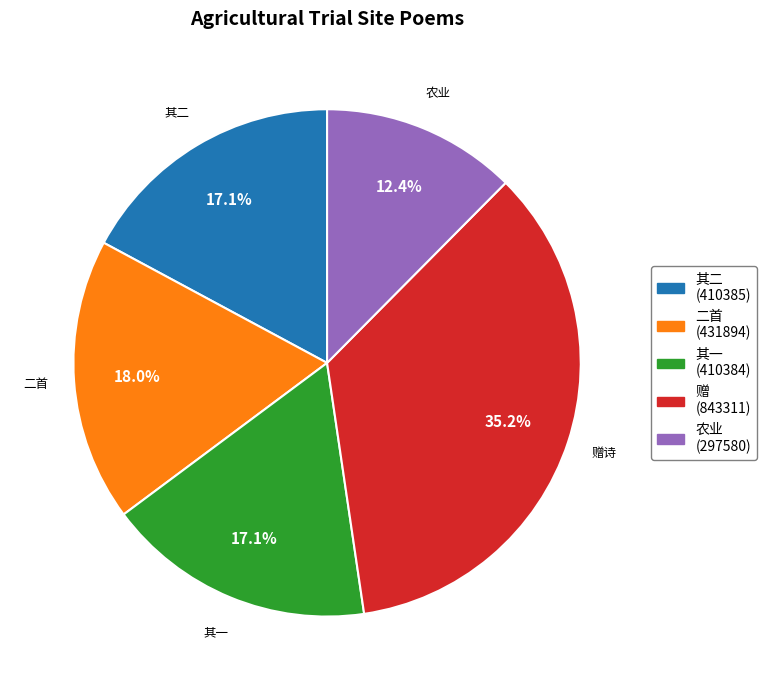

Approximately how many times larger is the value at 赠 (843311) compared to 其一 (410384)?

2.1